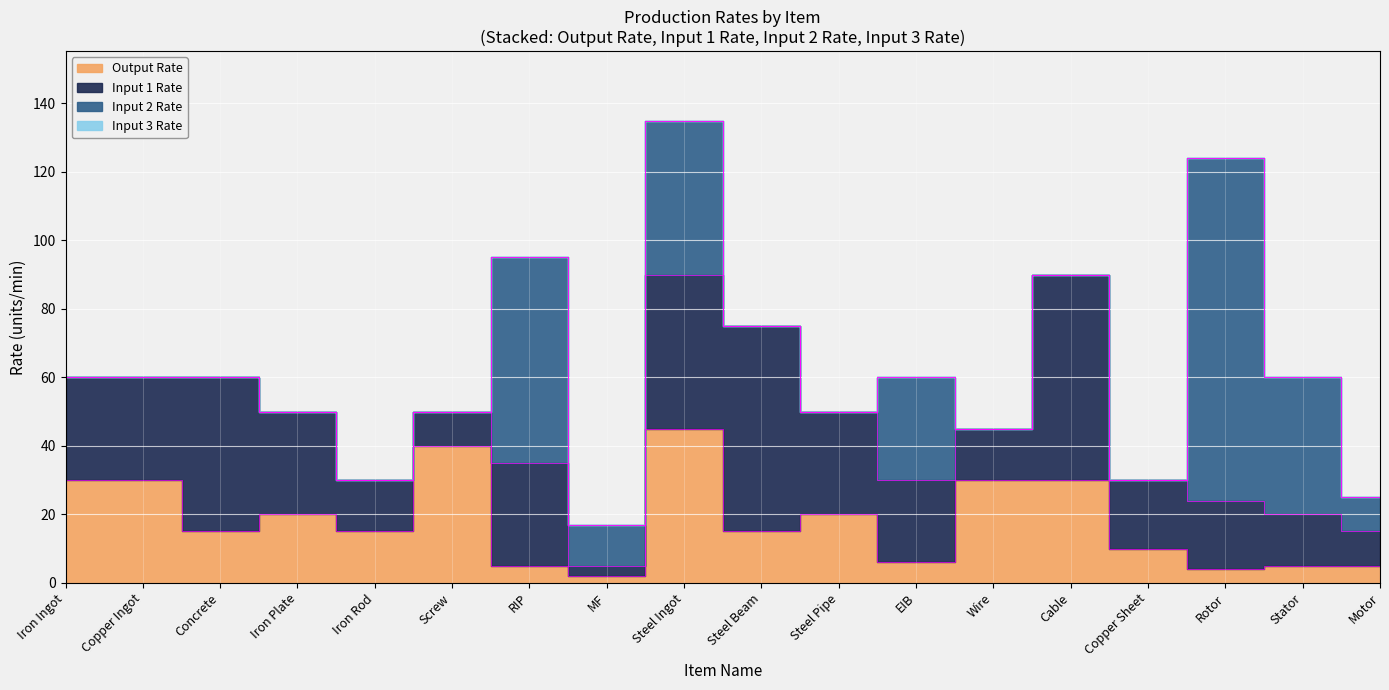

What are all the series names shown in the legend?

Output Rate, Input 1 Rate, Input 2 Rate, Input 3 Rate